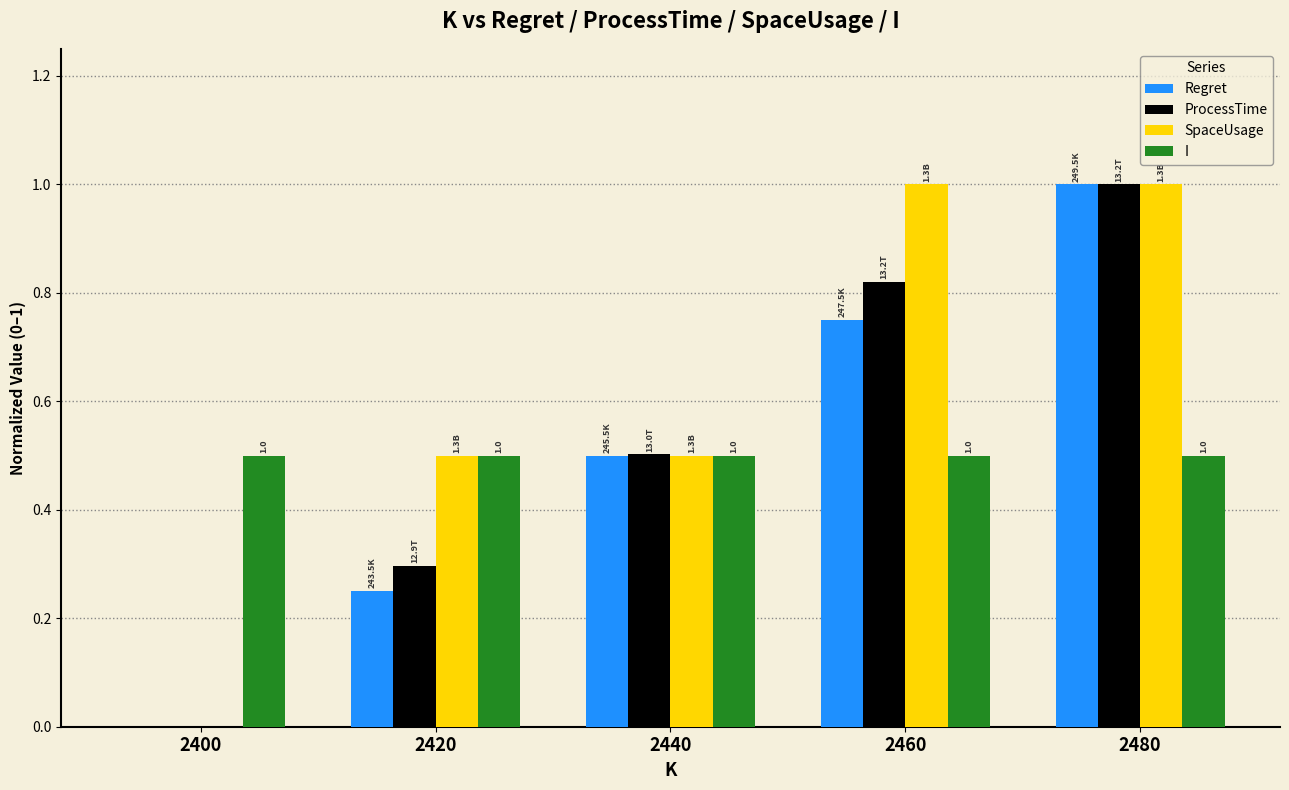

Which series changed the most between 2400 and 2460?

SpaceUsage